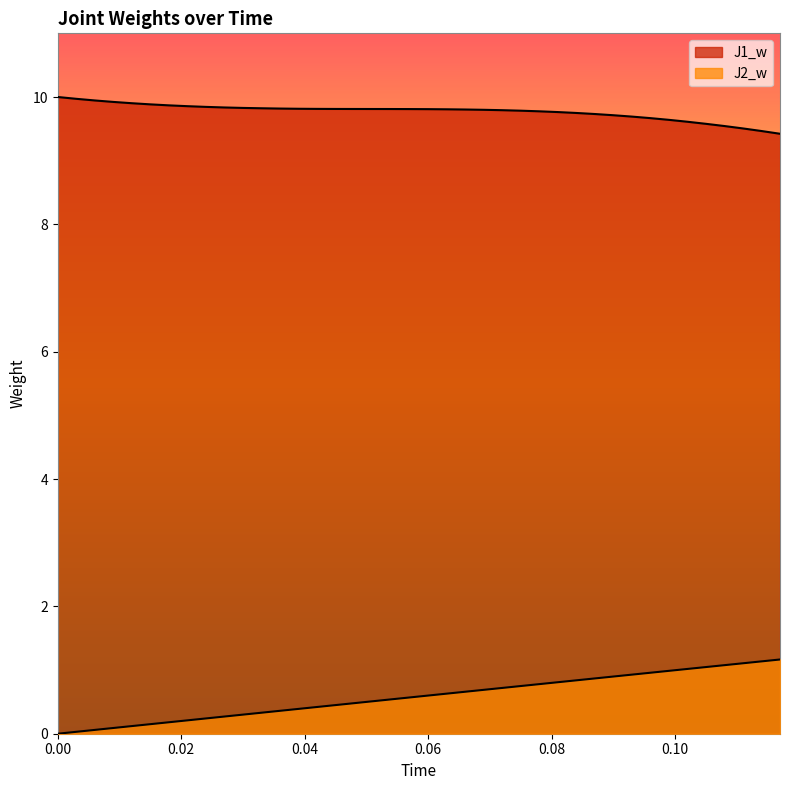

The J1_w series shows 9.5 at 0.108. True or false?

True